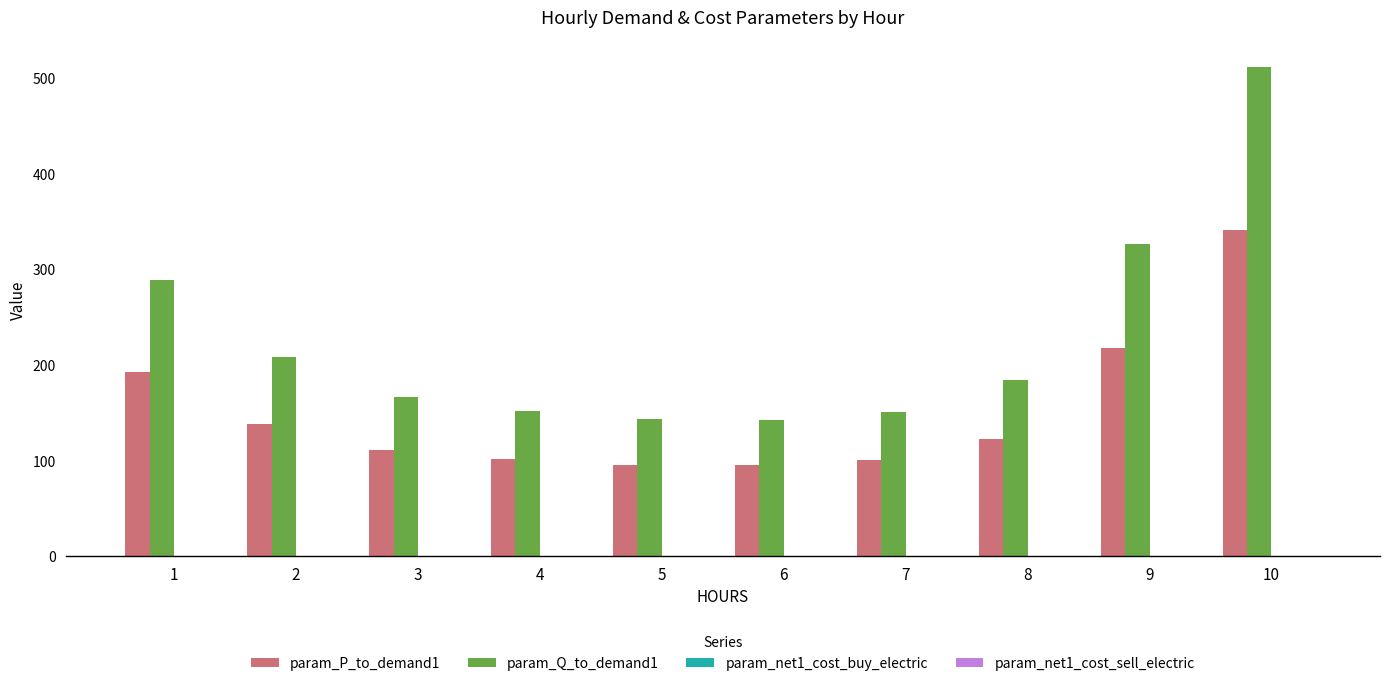

What is the total value across all series at 8?

308.2